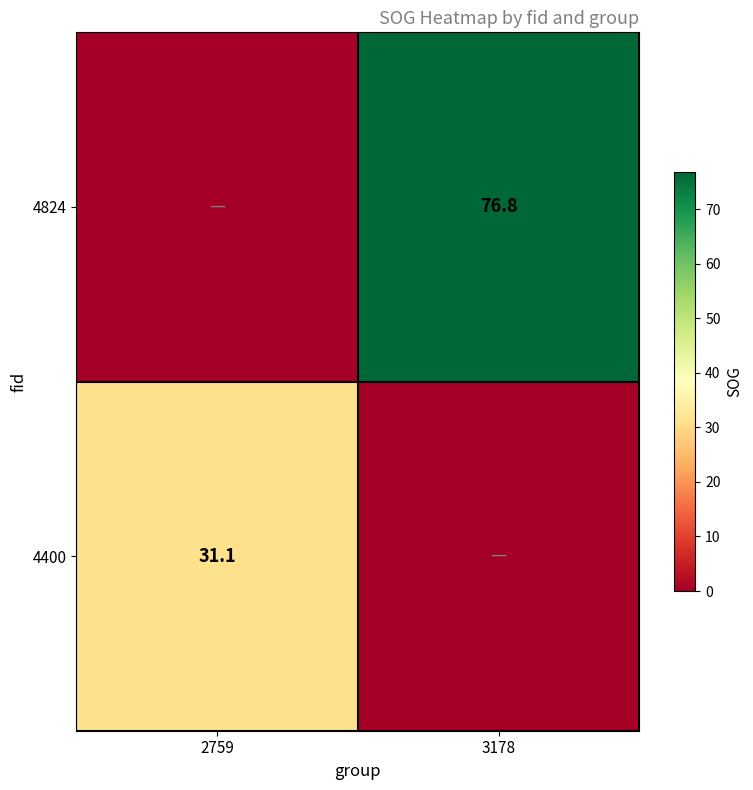

Which label corresponds to the largest value in the chart?

3178